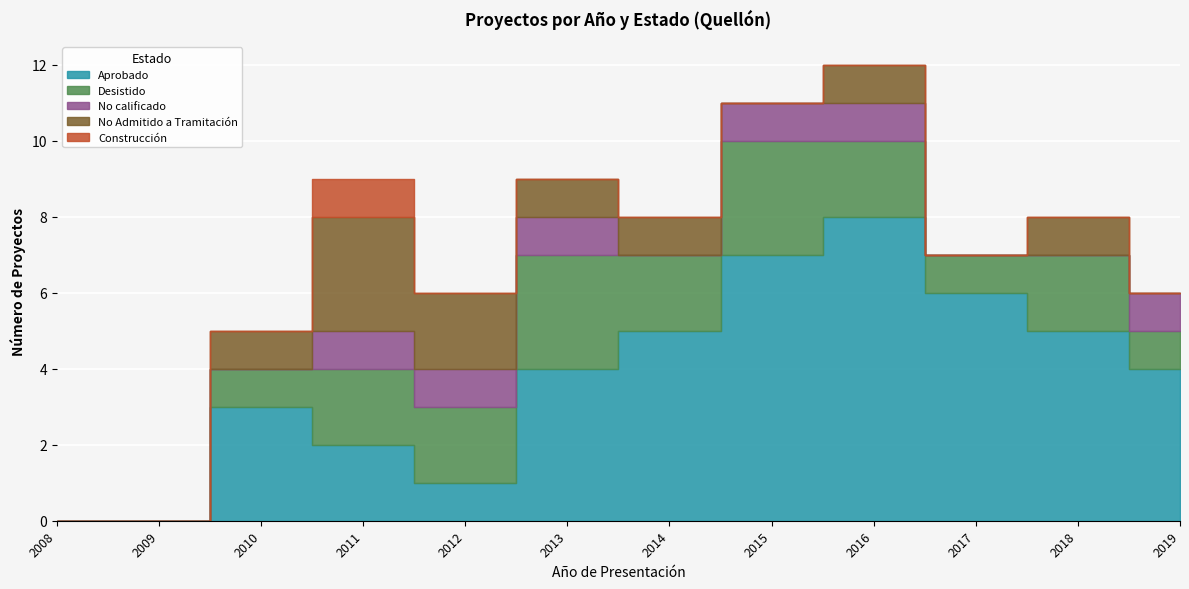

Reading left to right, list all the values displayed in this chart.

Aprobado: 0	0	3	2	1	4	5	7	8	6	5	4
Desistido: 0	0	1	2	2	3	2	3	2	1	2	1
No calificado: 0	0	0	1	1	1	0	1	1	0	0	1
No Admitido a Tramitación: 0	0	1	3	2	1	1	0	1	0	1	0
Construcción: 0	0	0	1	0	0	0	0	0	0	0	0